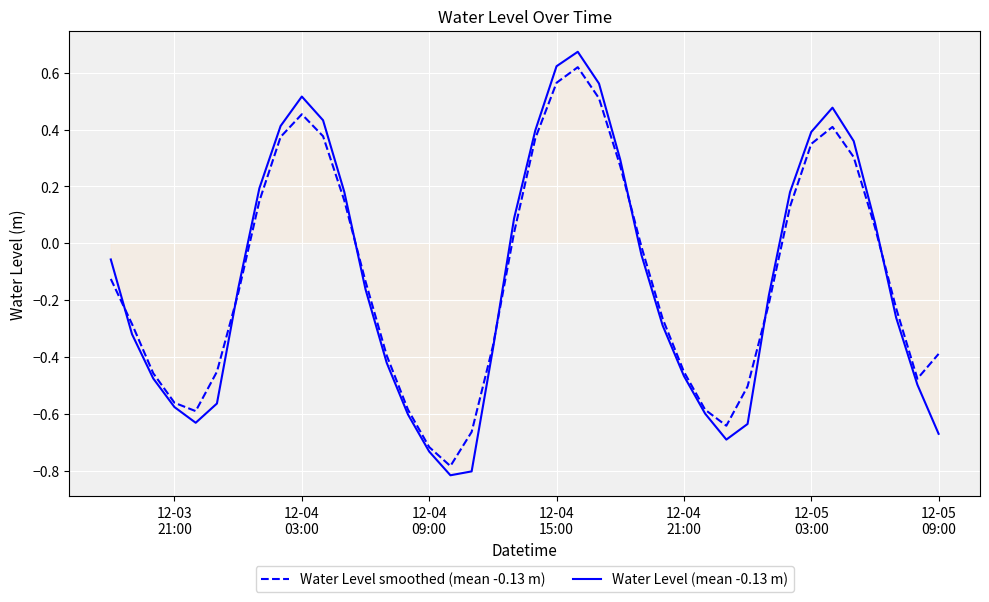

Which series has the largest range (max minus min)?

Water Level (mean -0.13 m)